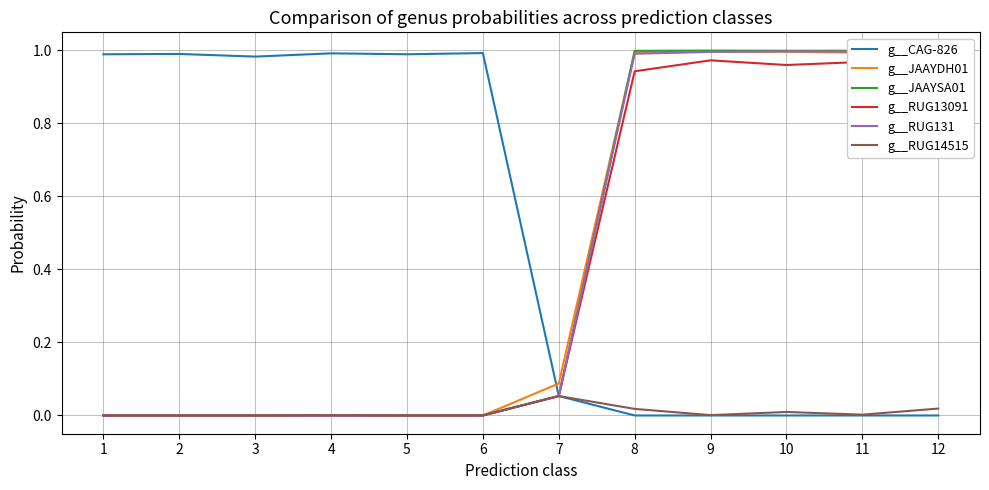

Reading right to left, list all the values displayed in this chart.

g__CAG-826: 12=0.0	11=0.0	10=0.0	9=0.0	8=0.0	7=0.1	6=1.0	5=1.0	4=1.0	3=1.0	2=1.0	1=1.0
g__JAAYDH01: 12=1.0	11=1.0	10=1.0	9=1.0	8=1.0	7=0.1	6=0.0	5=0.0	4=0.0	3=0.0	2=0.0	1=0.0
g__JAAYSA01: 12=1.0	11=1.0	10=1.0	9=1.0	8=1.0	7=0.1	6=0.0	5=0.0	4=0.0	3=0.0	2=0.0	1=0.0
g__RUG13091: 12=0.9	11=1.0	10=1.0	9=1.0	8=0.9	7=0.1	6=0.0	5=0.0	4=0.0	3=0.0	2=0.0	1=0.0
g__RUG131: 12=1.0	11=1.0	10=1.0	9=1.0	8=1.0	7=0.1	6=0.0	5=0.0	4=0.0	3=0.0	2=0.0	1=0.0
g__RUG14515: 12=0.0	11=0.0	10=0.0	9=0.0	8=0.0	7=0.1	6=0.0	5=0.0	4=0.0	3=0.0	2=0.0	1=0.0